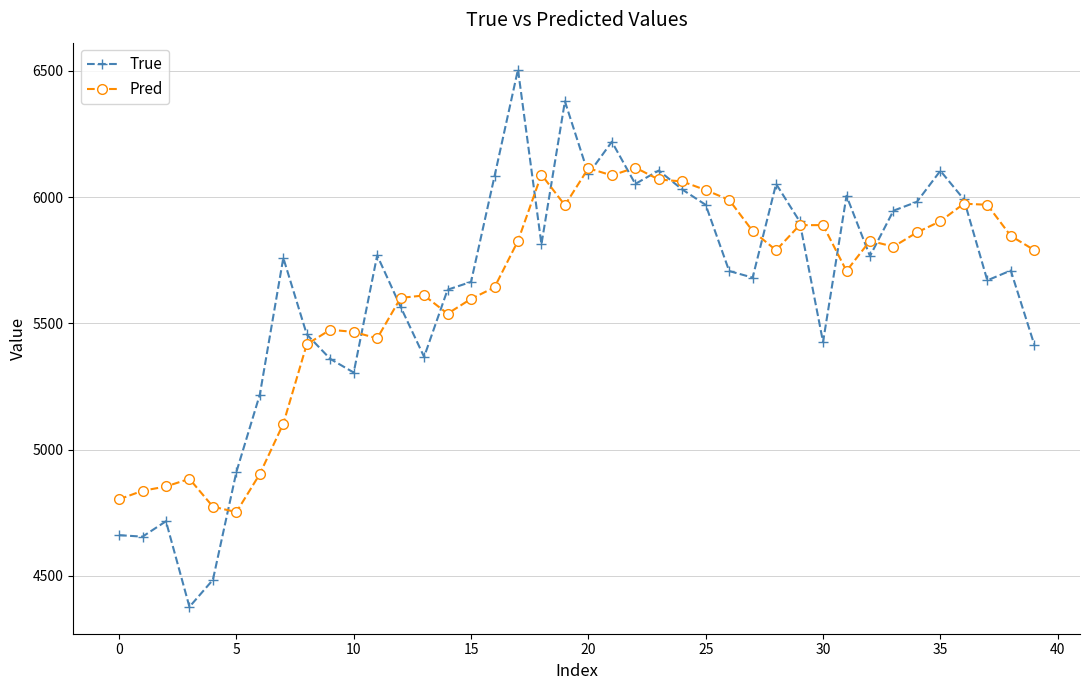

Rank the series by their maximum value, from lowest to highest.

Pred, True